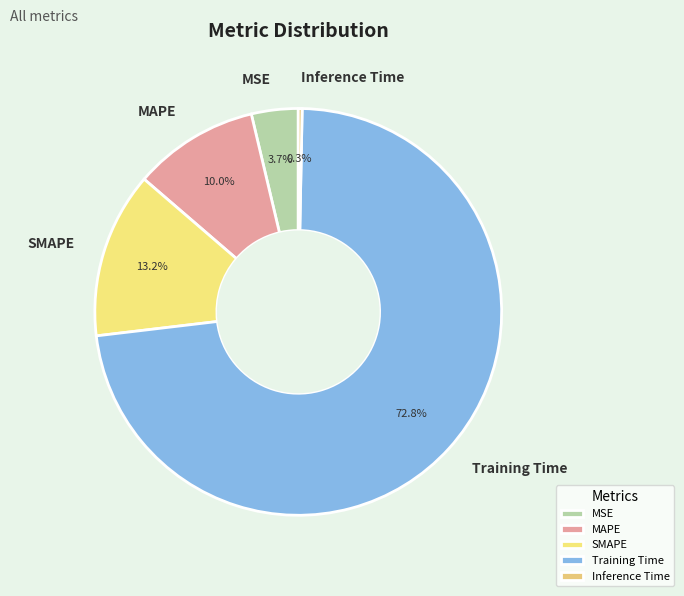

What is the largest slice in the pie chart?

Training Time